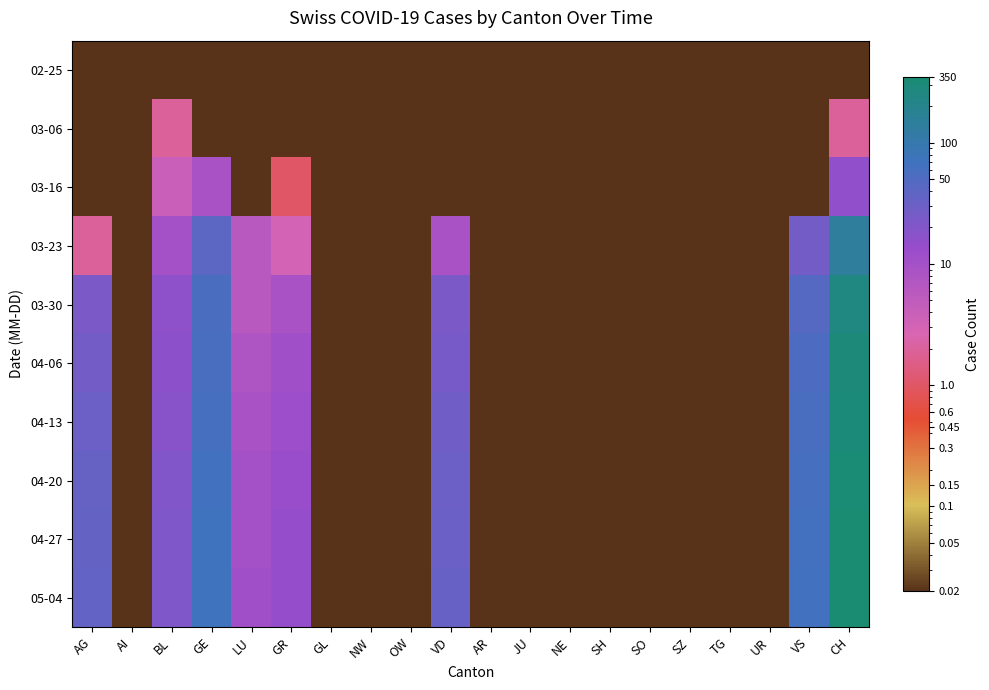

At JU, list the series in order from largest to smallest.

02-25, 03-06, 03-16, 03-23, 03-30, 04-06, 04-13, 04-20, 04-27, 05-04